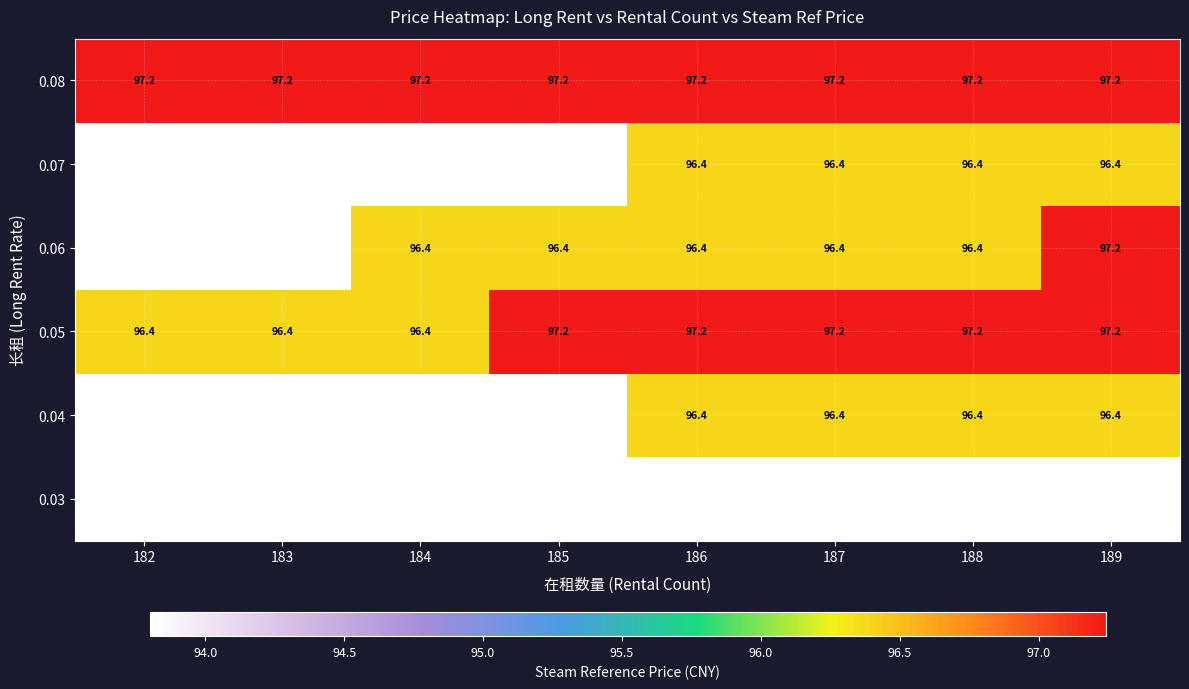

At which category is the sum across all series the highest?

189